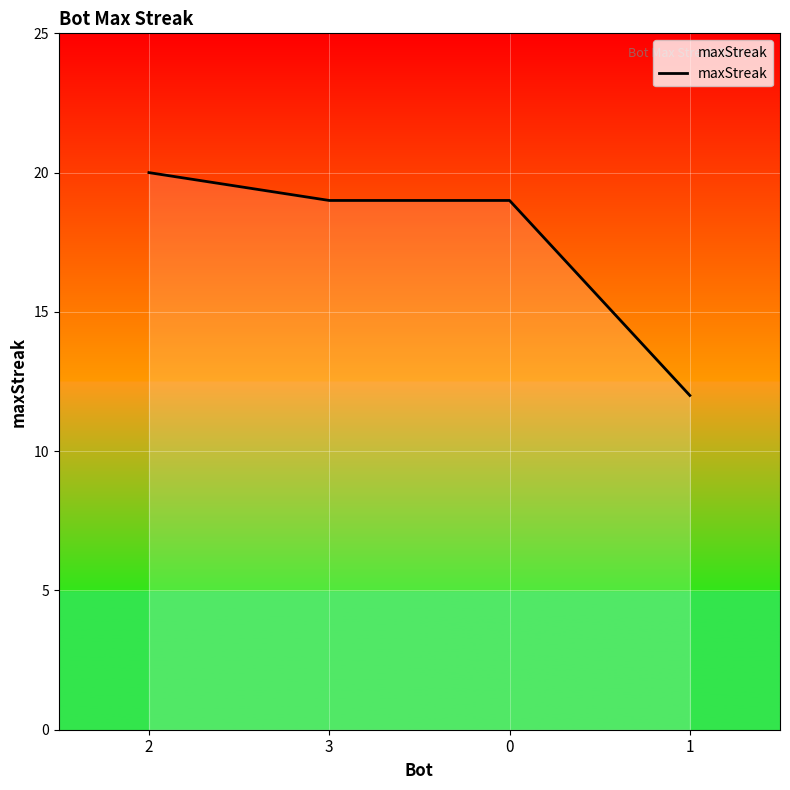

What is the difference between the values at 2 and 1?

8